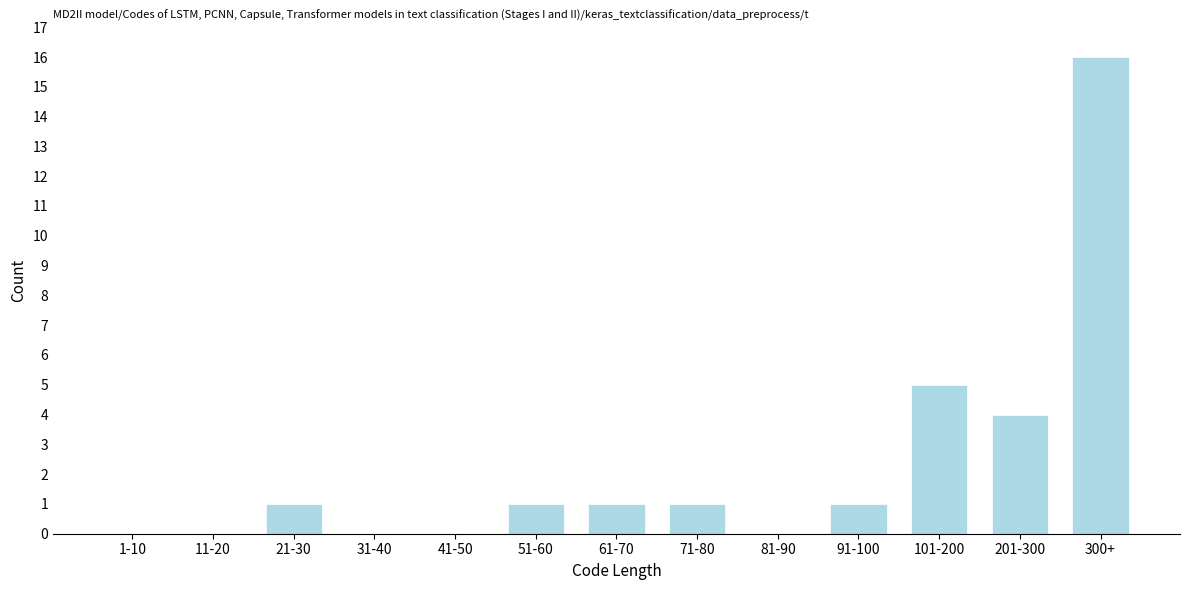

Reading right to left, transcribe all the data shown in this chart.

300+=16	201-300=4	101-200=5	91-100=1	81-90=0	71-80=1	61-70=1	51-60=1	41-50=0	31-40=0	21-30=1	11-20=0	1-10=0